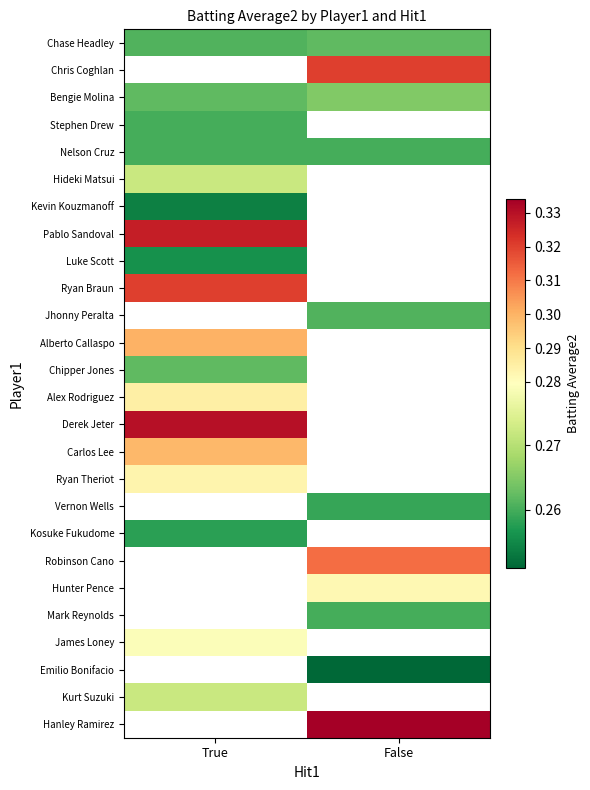

What is the spread (max minus min) of values at False?

0.1